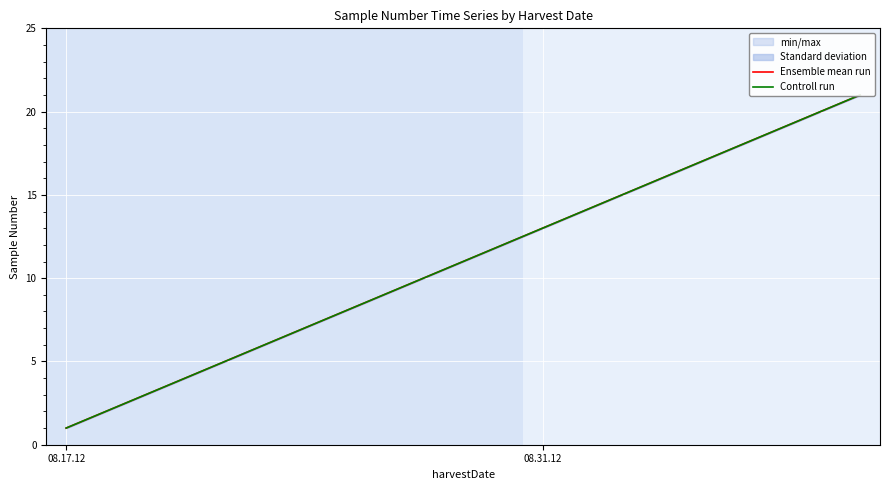

Reading left to right, list all the values displayed in this chart.

Ensemble mean run: 1	2	3	4	5	6	7	8	9	10	11	12	13	14	15	16	17	18	19	20	21
Controll run: 1	2	3	4	5	6	7	8	9	10	11	12	13	14	15	16	17	18	19	20	21